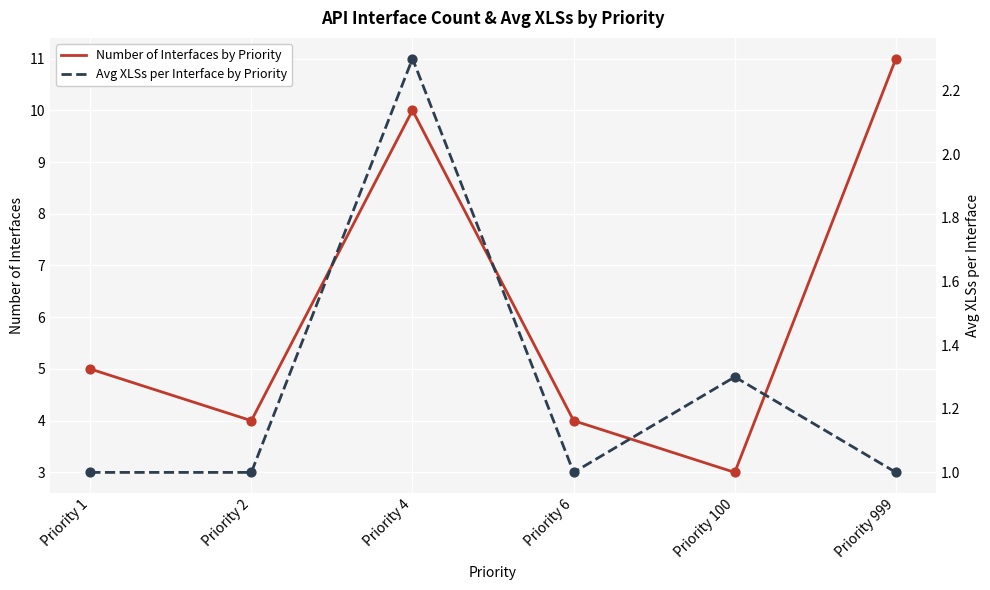

At which category is the sum across all series the highest?

Priority 4